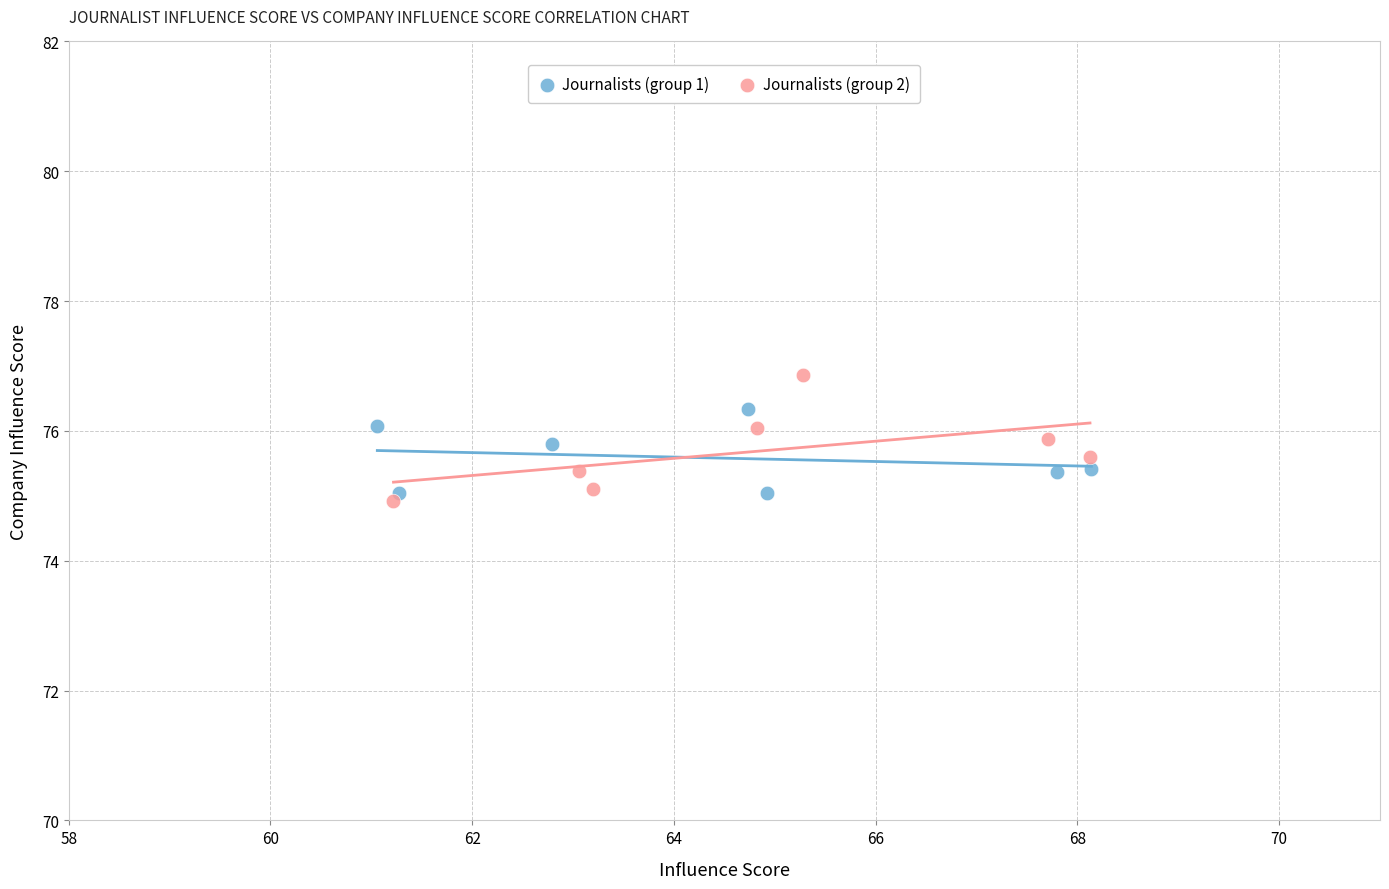

Which series reaches the minimum Y coordinate?

Journalists (group 2)